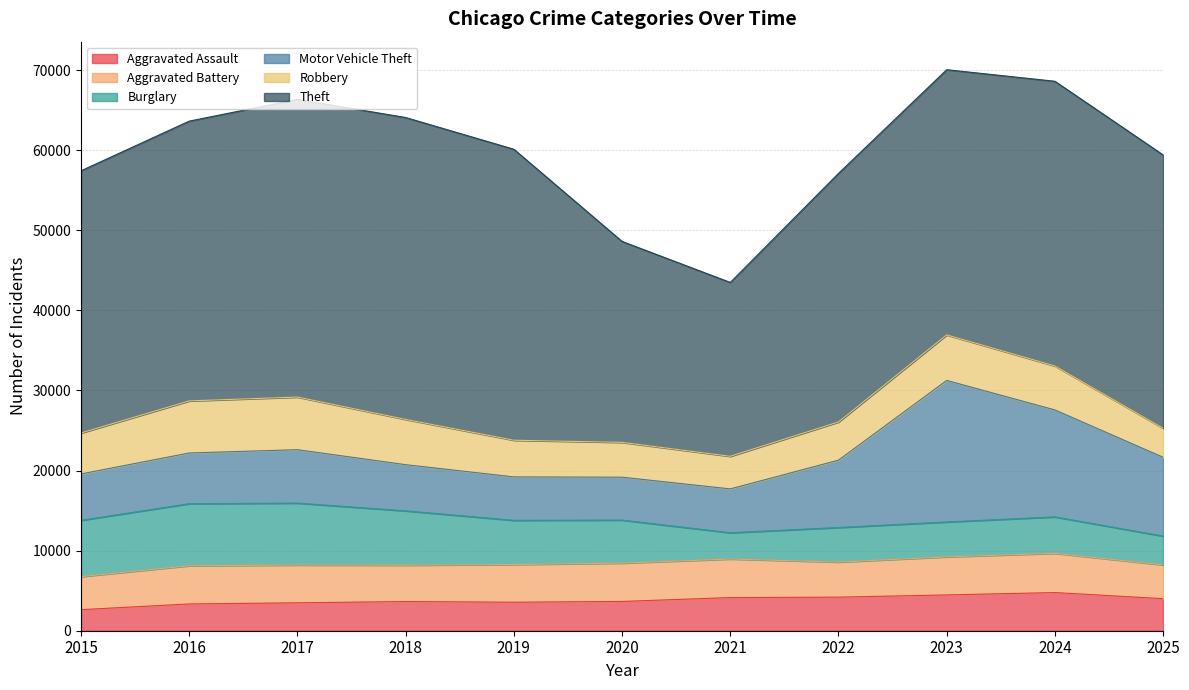

What are all the series names shown in the legend?

Aggravated Assault, Aggravated Battery, Burglary, Motor Vehicle Theft, Robbery, Theft